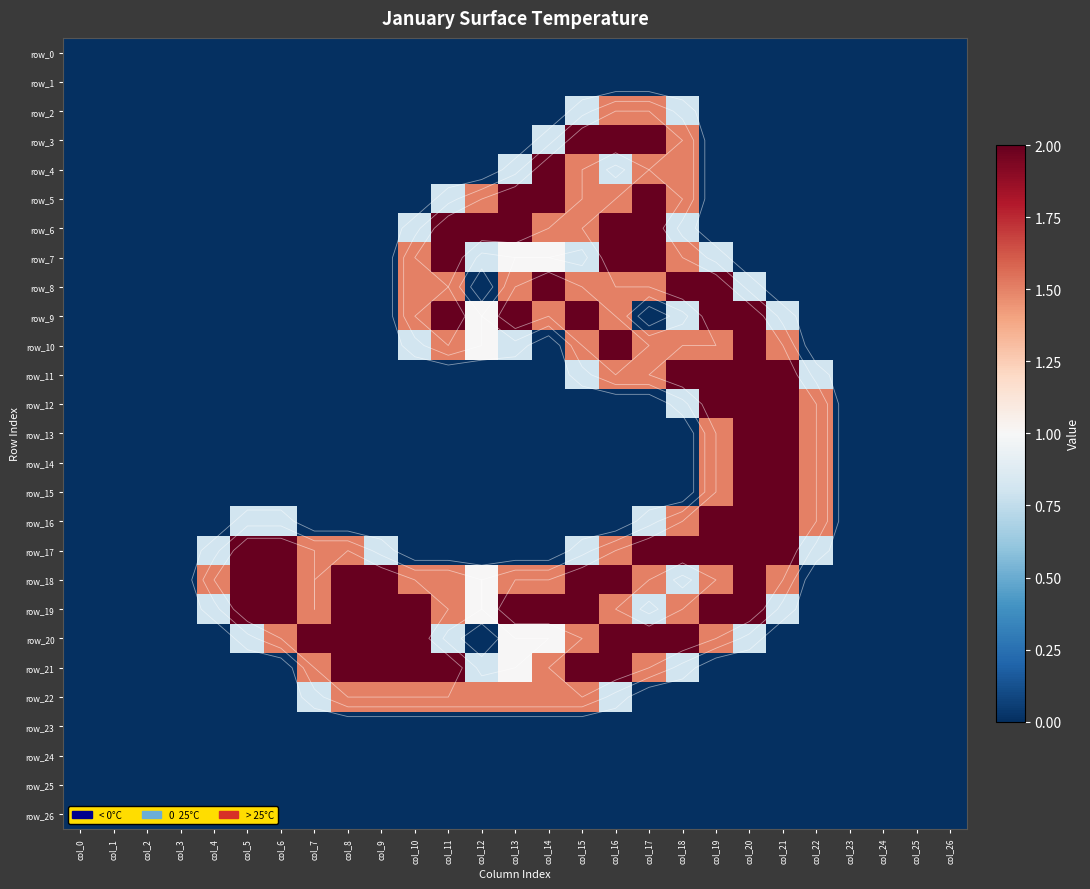

Which label corresponds to the smallest value in the chart?

col_0